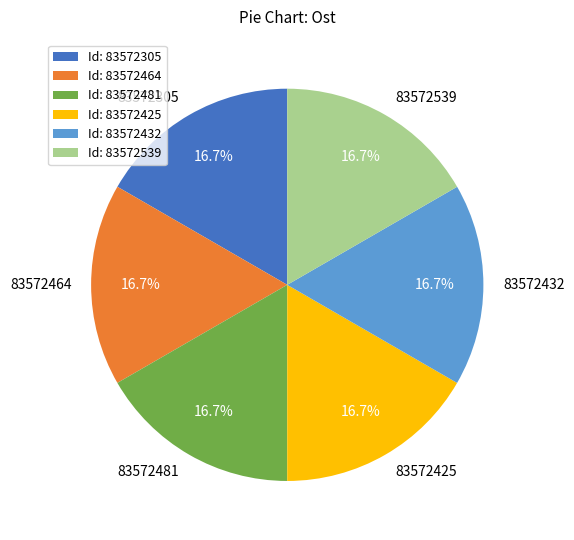

Is it true that 83572481 is 24% of the pie?

False